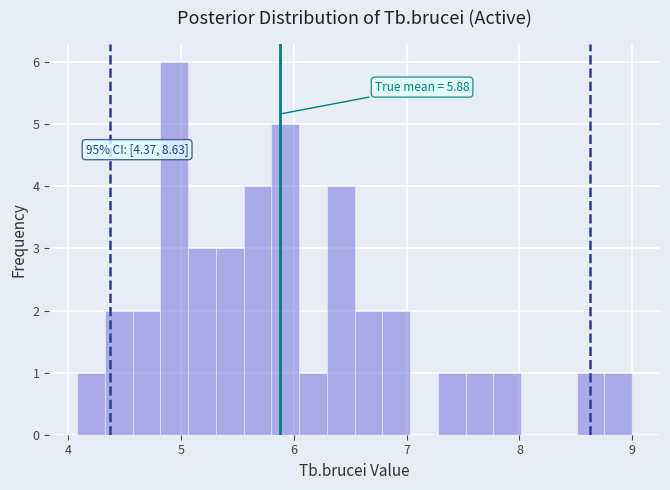

Read against the x-axis, roughly where is the centre of the tallest bar?

4.9